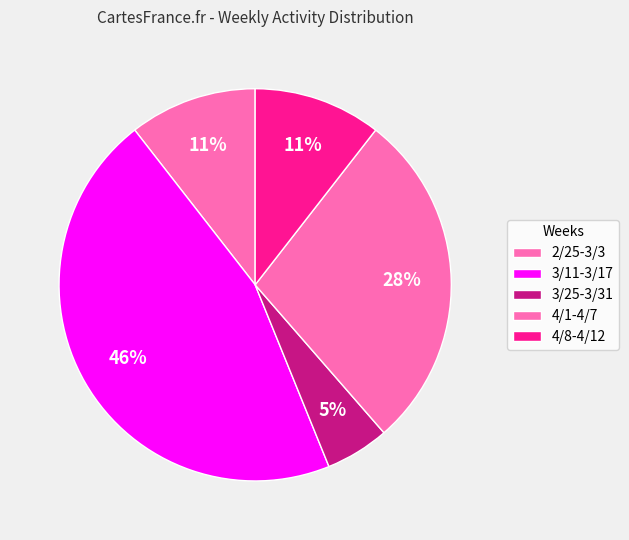

How many slices are in this pie chart?

5